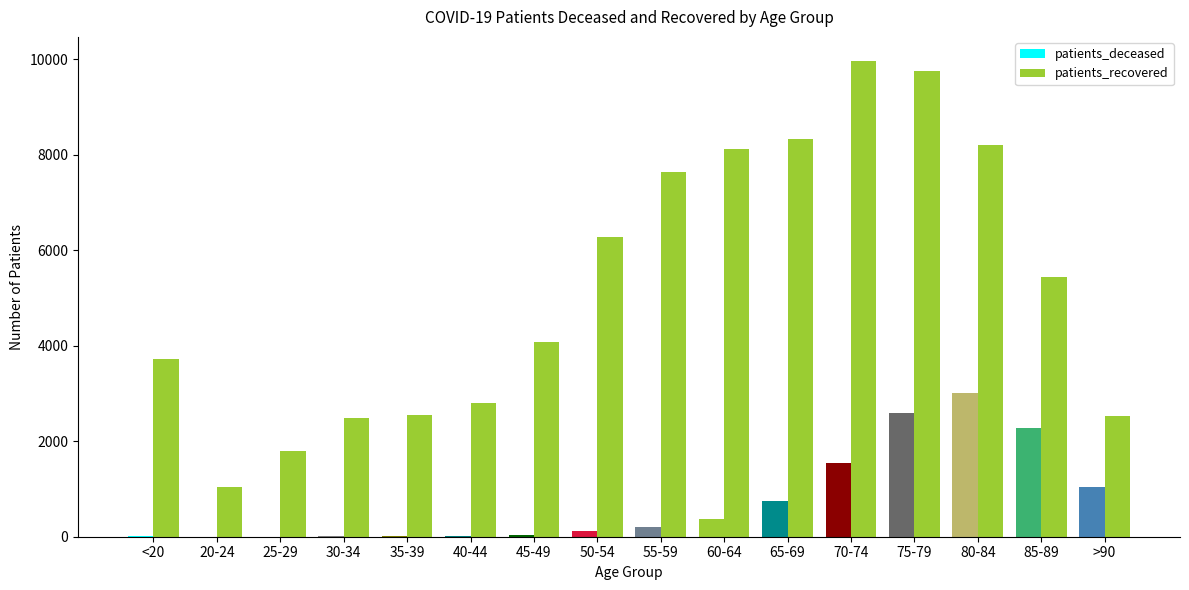

How many groups of bars are there?

16